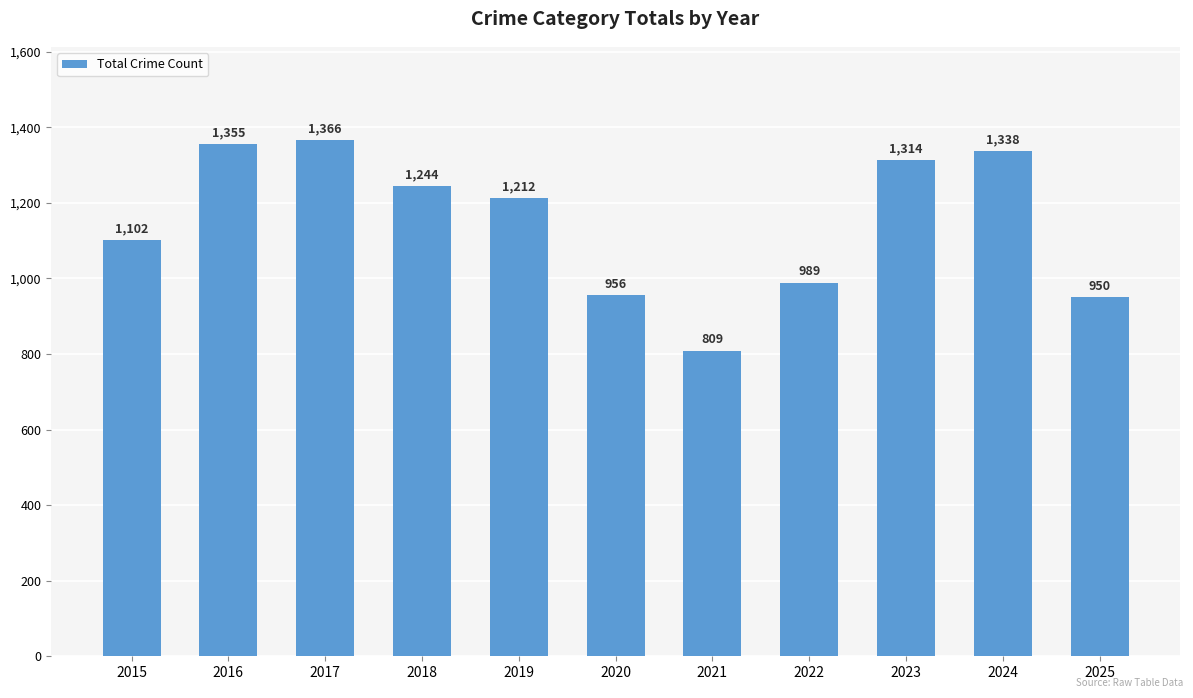

Are the bars grouped side by side (vs. stacked)?

No